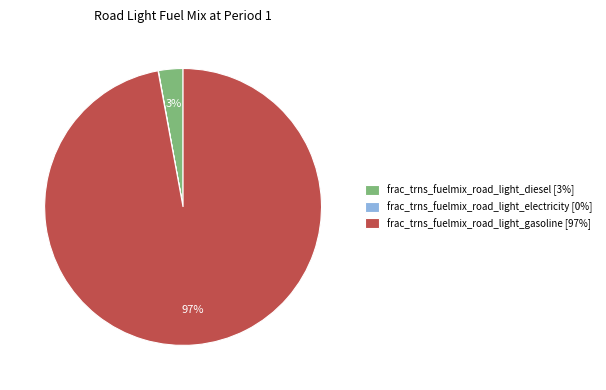

To the nearest percent, what is the combined percentage of frac_trns_fuelmix_road_light_gasoline [97%] and frac_trns_fuelmix_road_light_diesel [3%]?

100%